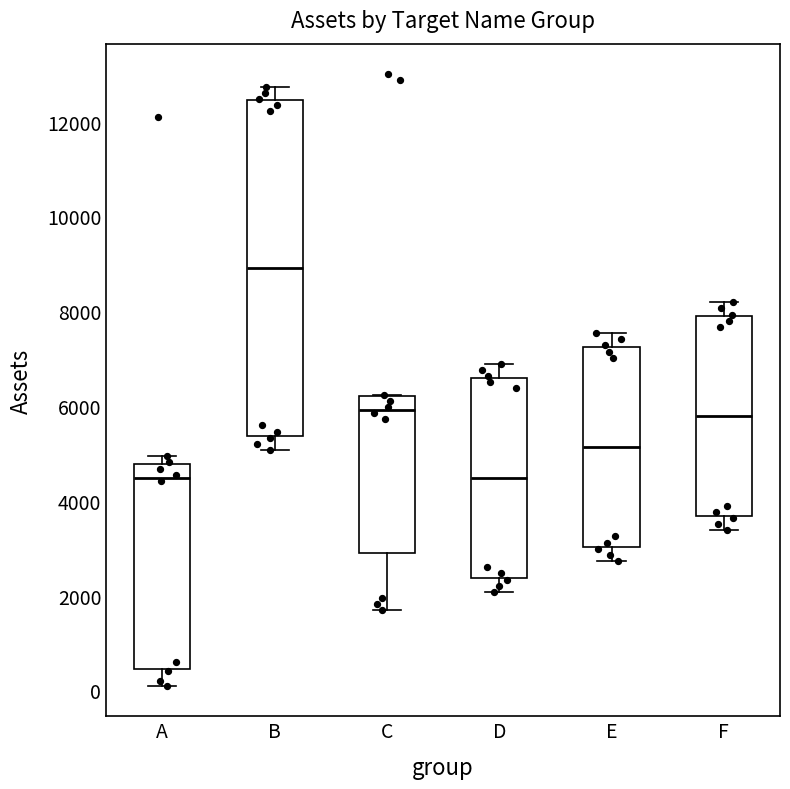

Reading left to right, read every box against the y-axis: the position of its median line, the range the box covers, and the ends of its whiskers. The values are not printed on the chart, so give them approximately, as read against the axis.

A: median 4400, box 400 to 4800, whiskers 200 to 5000
B: median 9000, box 5400 to 12400, whiskers 5000 to 12800
C: median 6000, box 2800 to 6200, whiskers 1600 to 6200
D: median 4400, box 2400 to 6600, whiskers 2000 to 6800
E: median 5200, box 3000 to 7200, whiskers 2800 to 7600
F: median 5800, box 3600 to 7800, whiskers 3400 to 8200